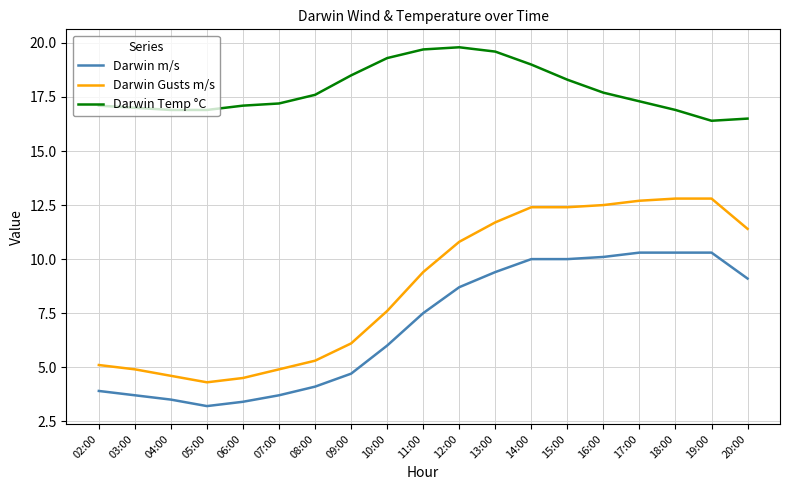

What position from the left is 08:00?

7